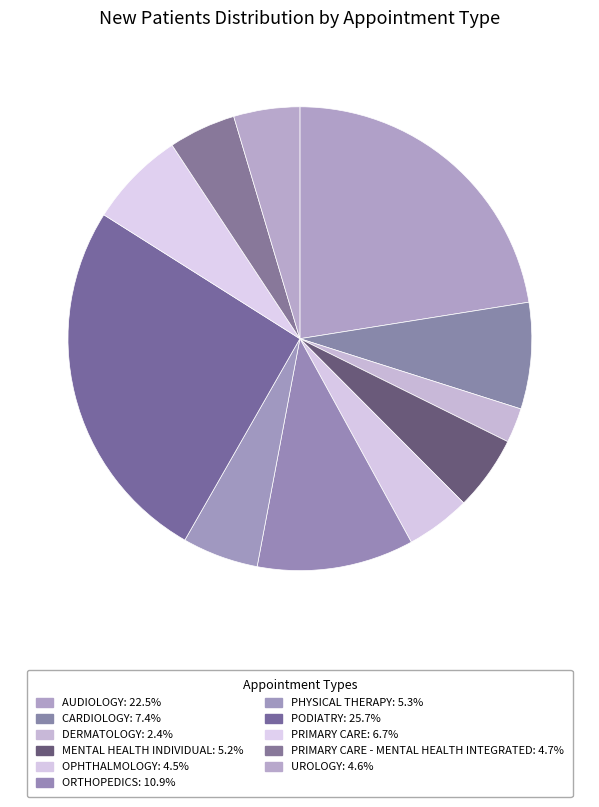

To the nearest percent, what is the average slice percentage?

9%